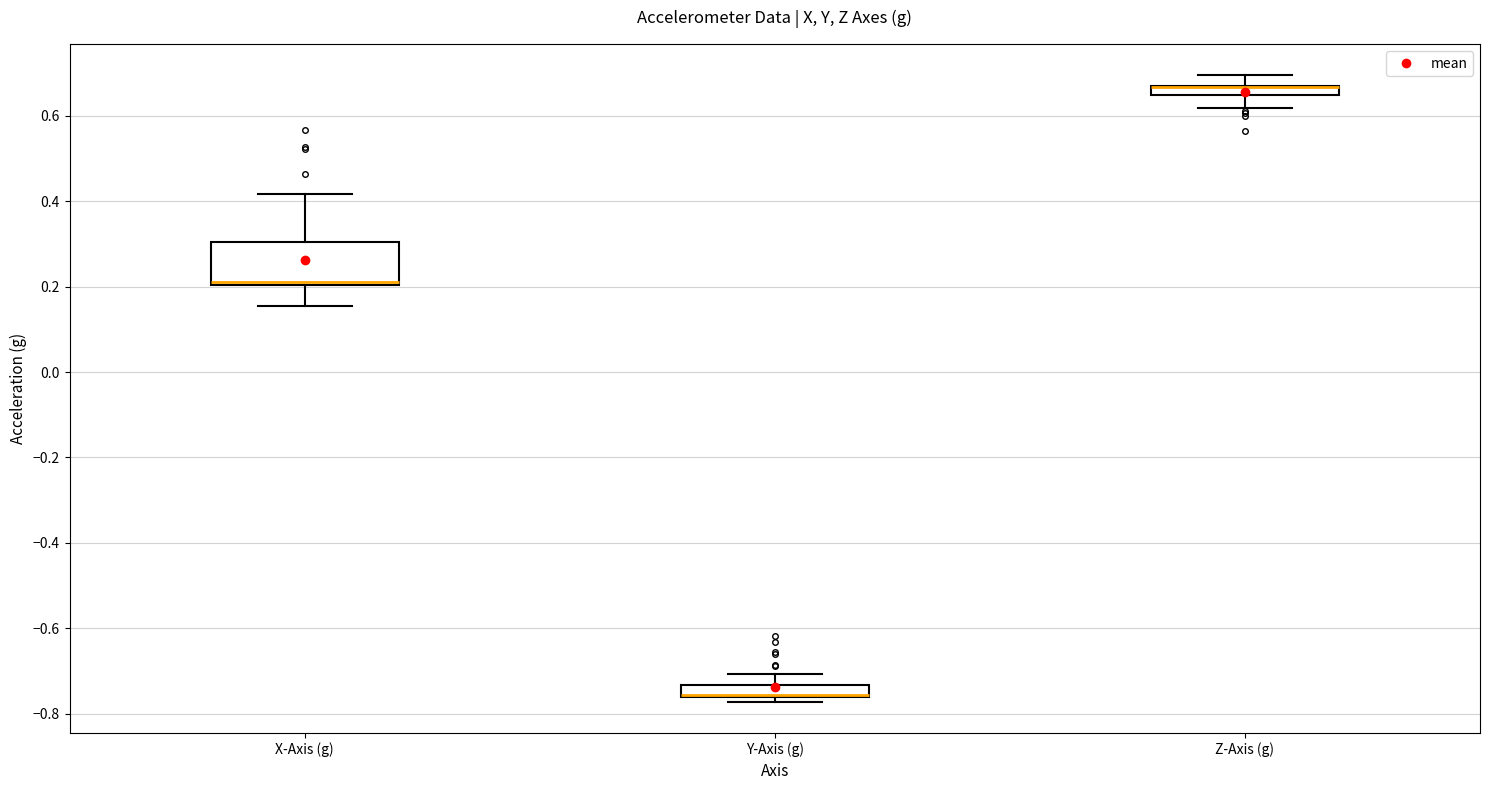

Where does the upper whisker of the box for Y-Axis (g) end on the y-axis? The values are not printed on the chart, so give them approximately, as read against the axis.

-0.70